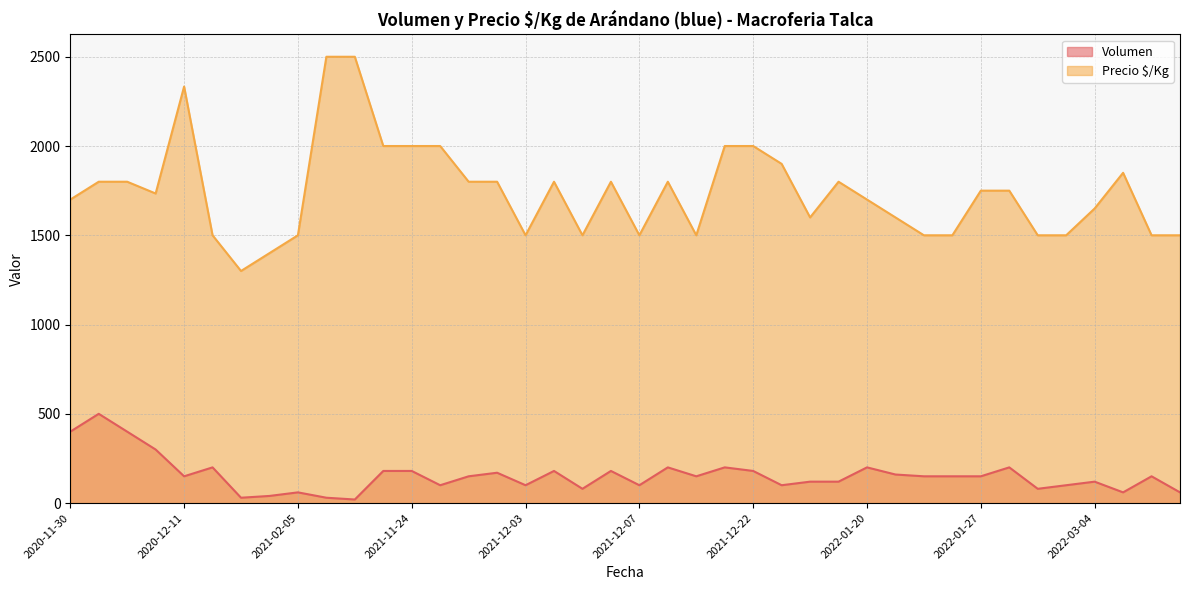

True or false: Volumen and Precio $/Kg intersect in this chart.

False